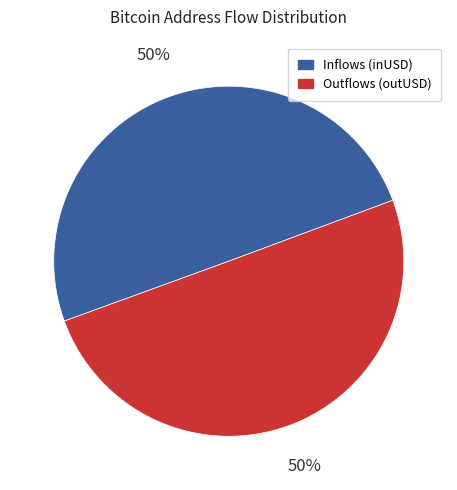

To the nearest percent, what portion does Inflows (inUSD) represent?

50%